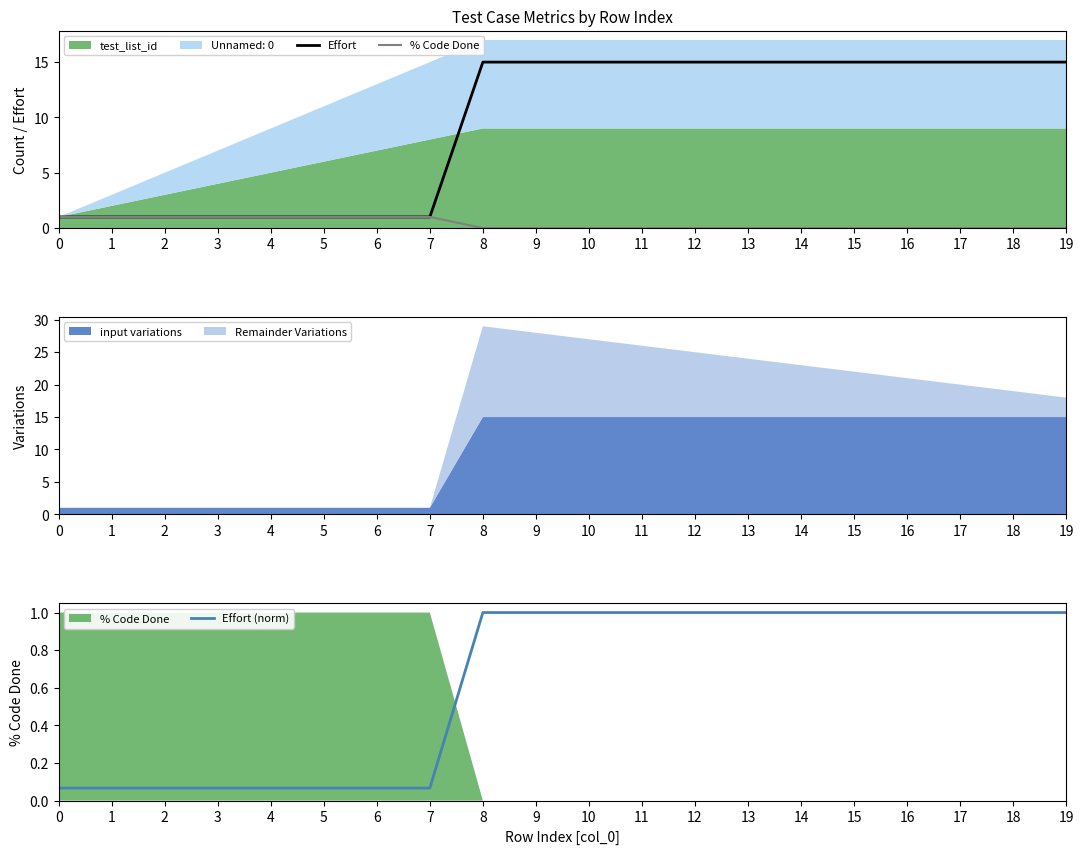

How many lines are shown in the chart?

3